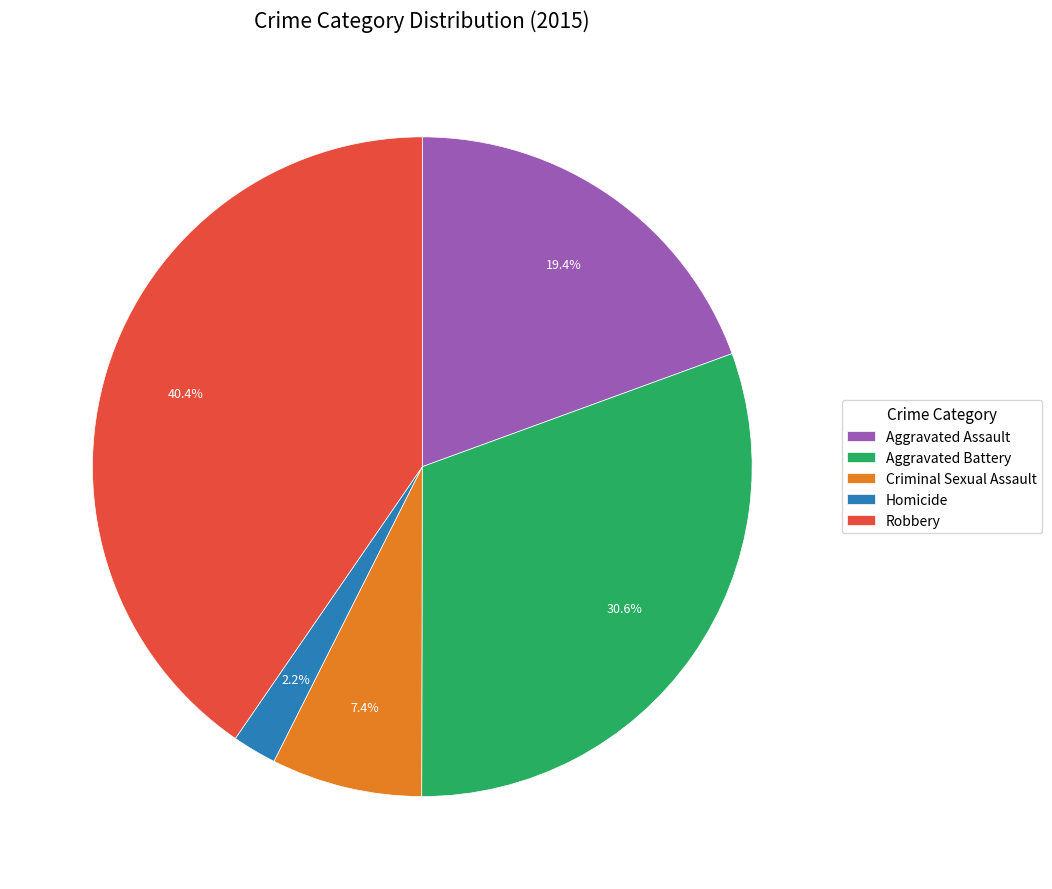

Between Aggravated Assault and Robbery, which is larger?

Robbery